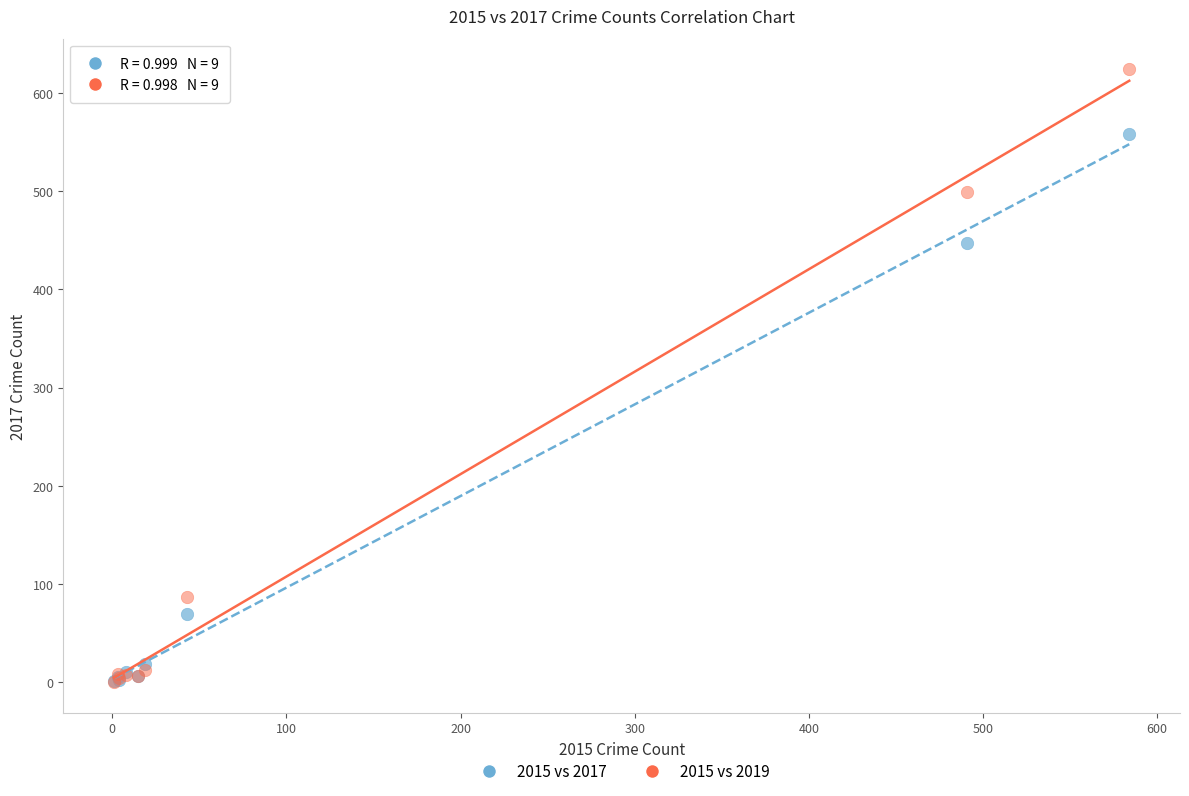

Across all series, what Y value is closest to 312?

447